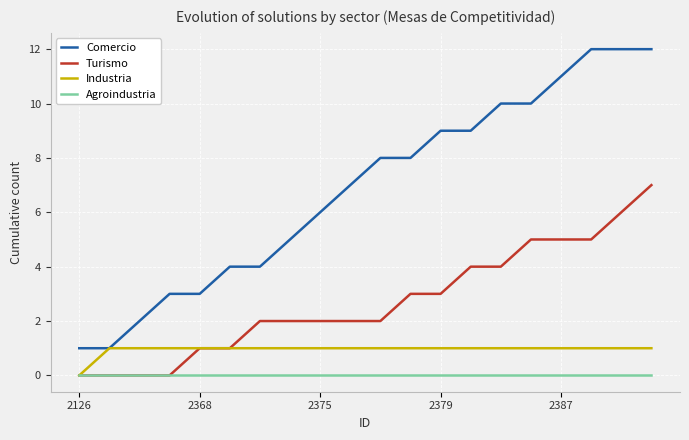

What is the greatest value displayed?

12